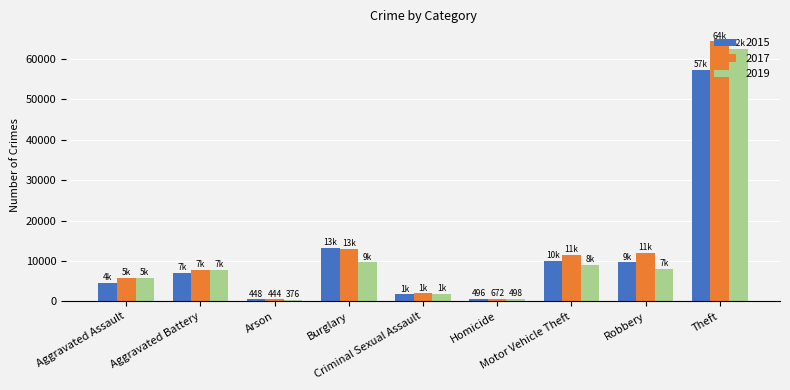

How many values in the 2017 series are below 7845?

4